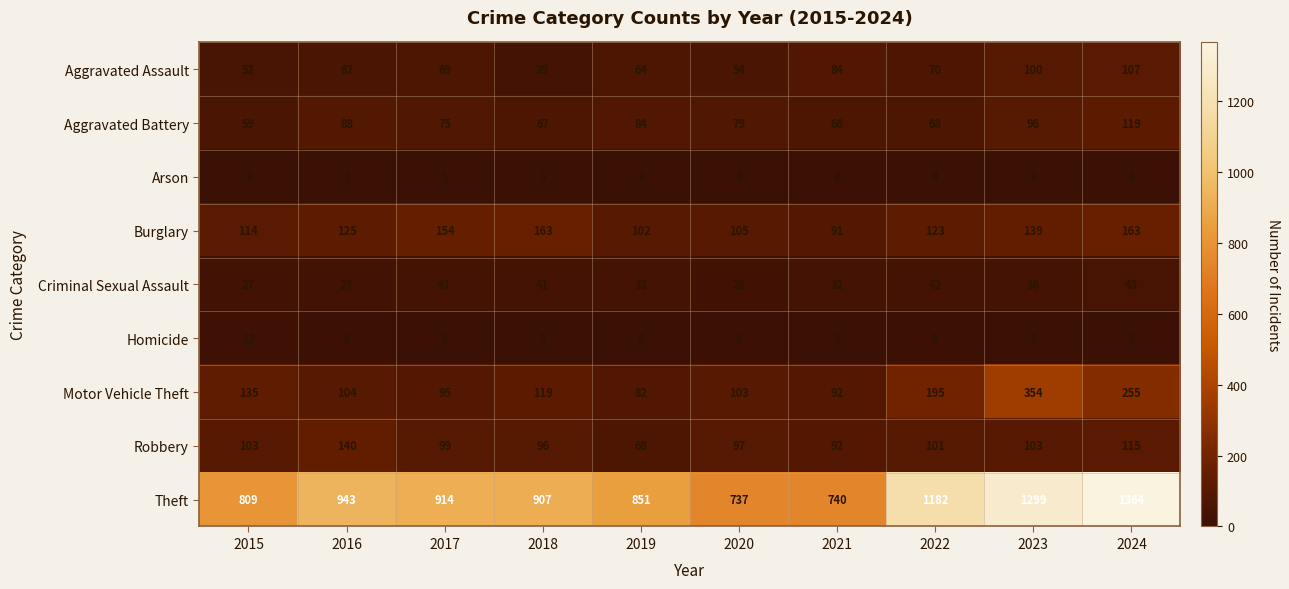

Where does the Aggravated Battery series first go above 79?

2016